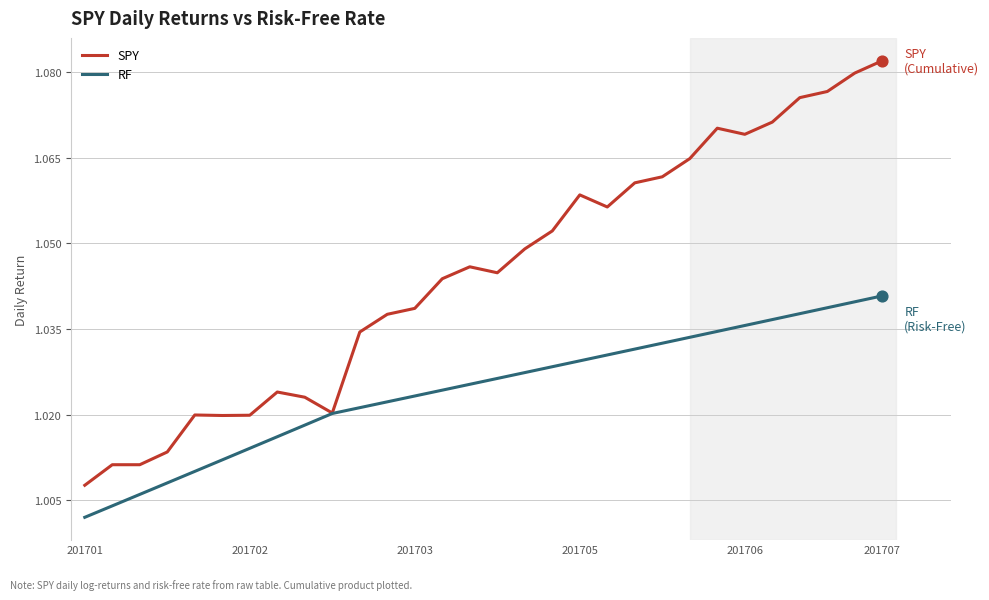

Which series has the largest range (max minus min)?

SPY